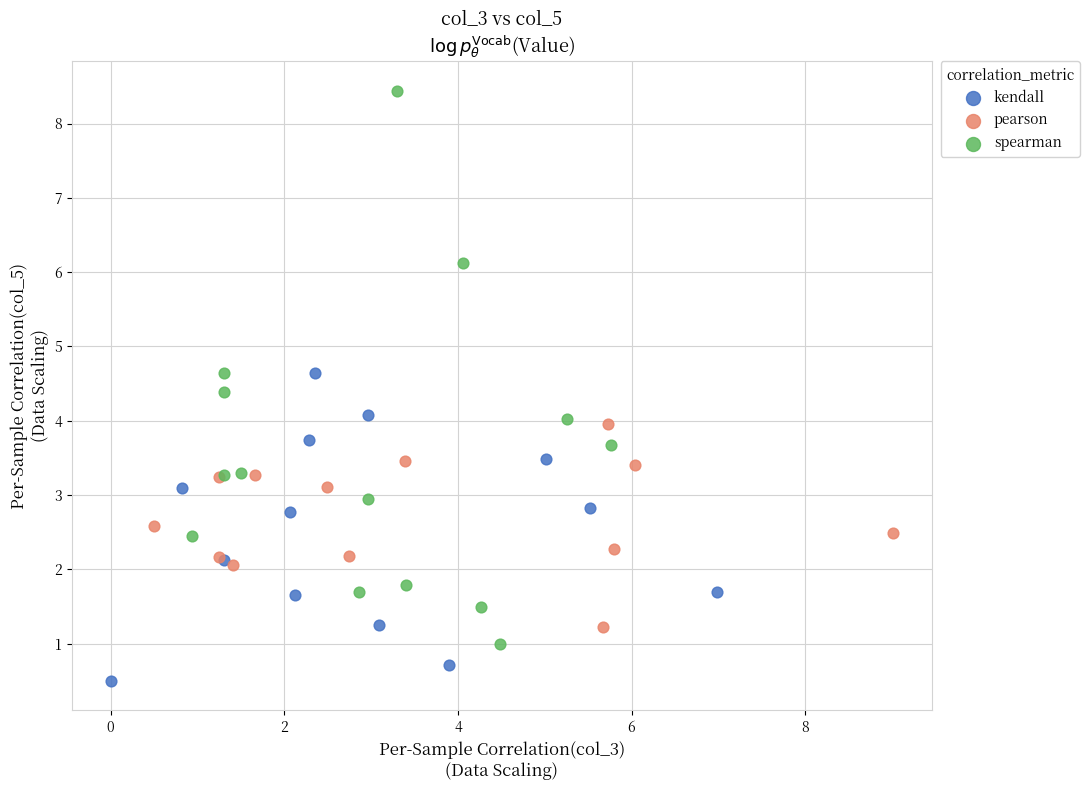

Which series has the widest spread of Y values?

spearman